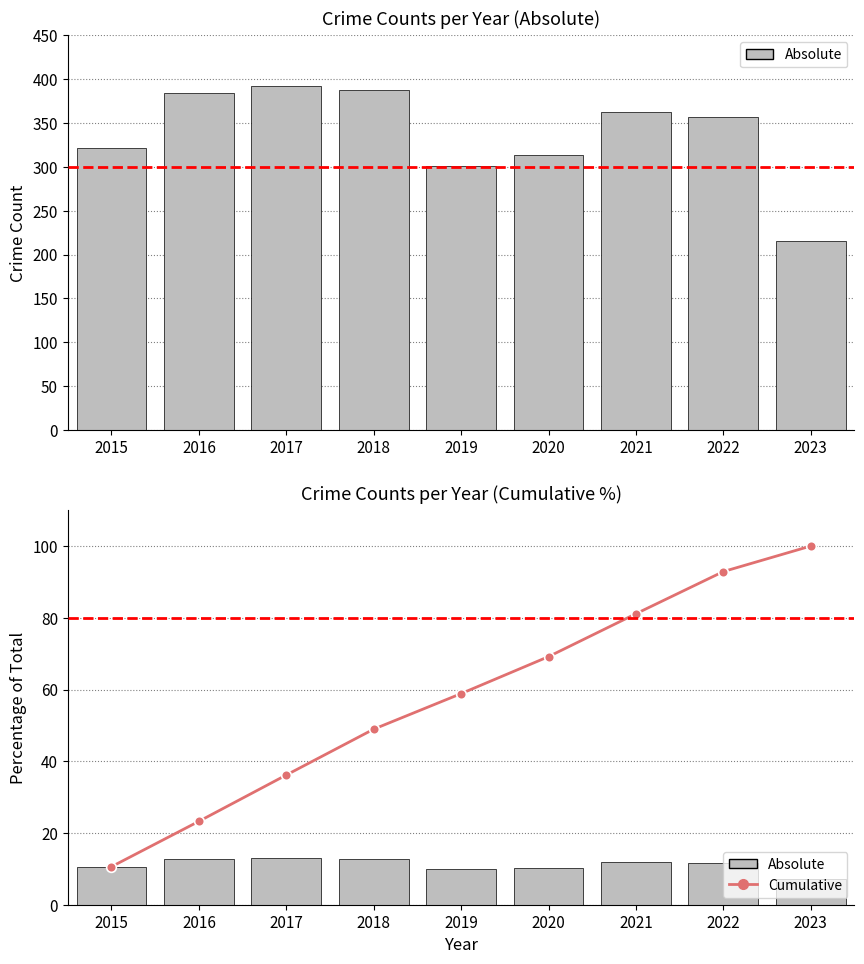

What is the lowest value of the Cumulative series?

10.6